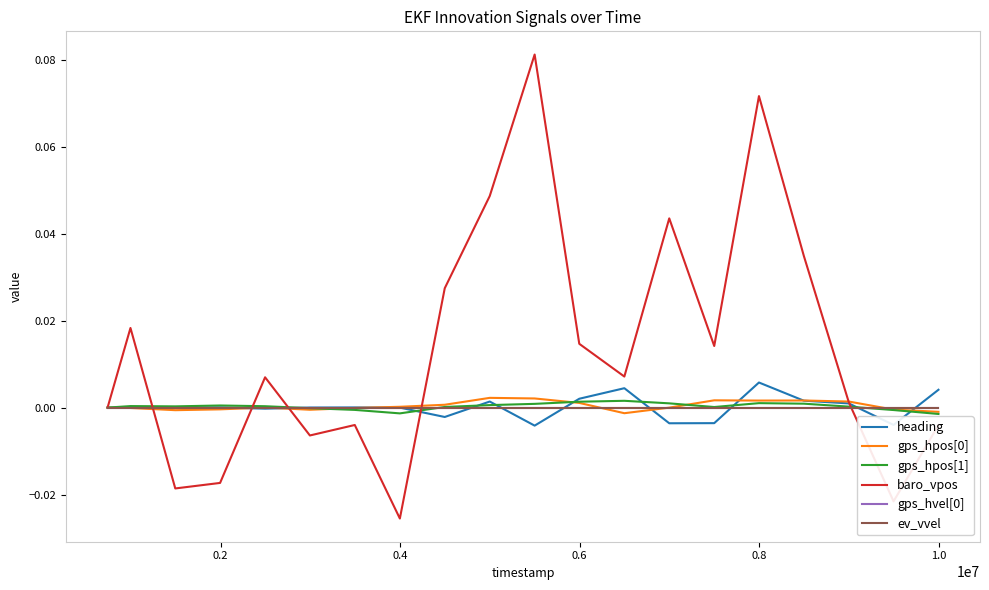

At how many categories does at least one series exceed 0?

18